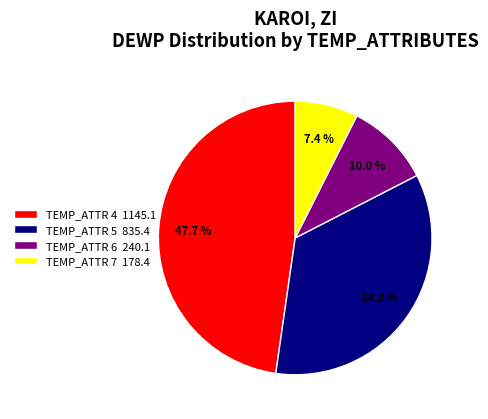

What is the total percentage of TEMP_ATTR 6 240.1 and TEMP_ATTR 5 835.4?

44.8%